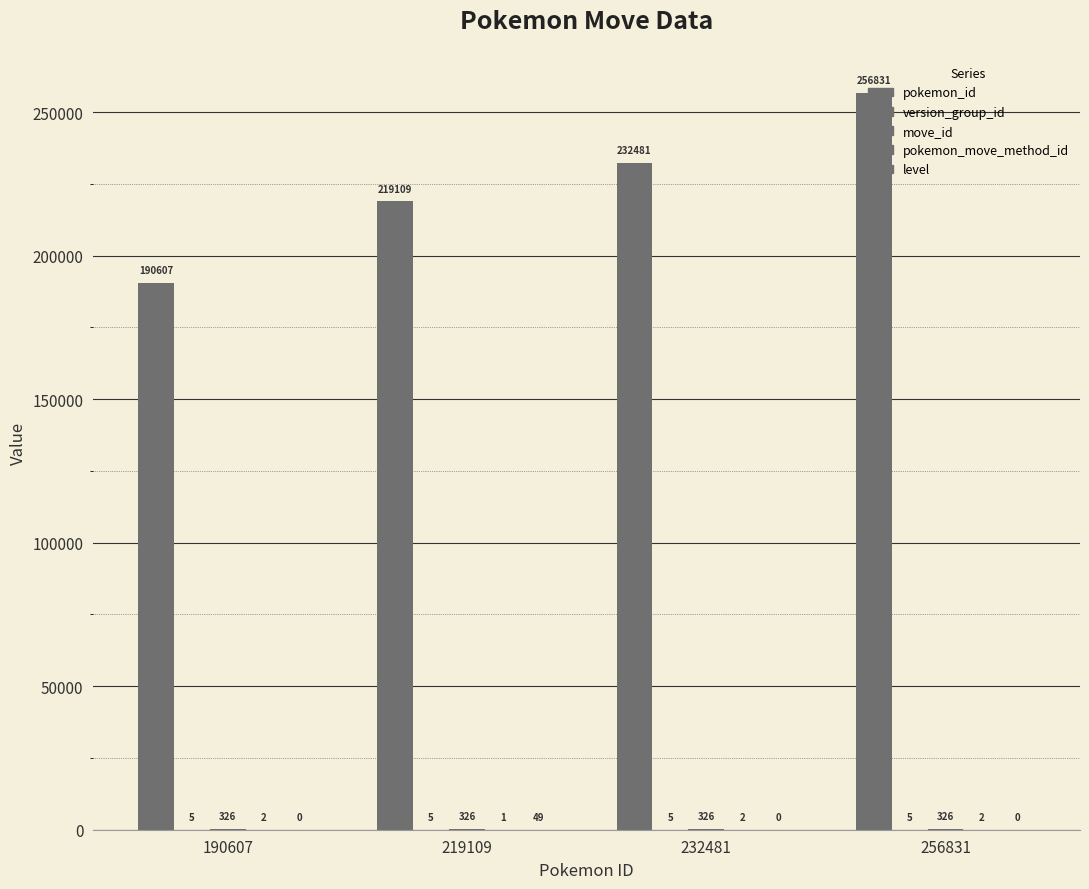

How many groups of bars are there?

4